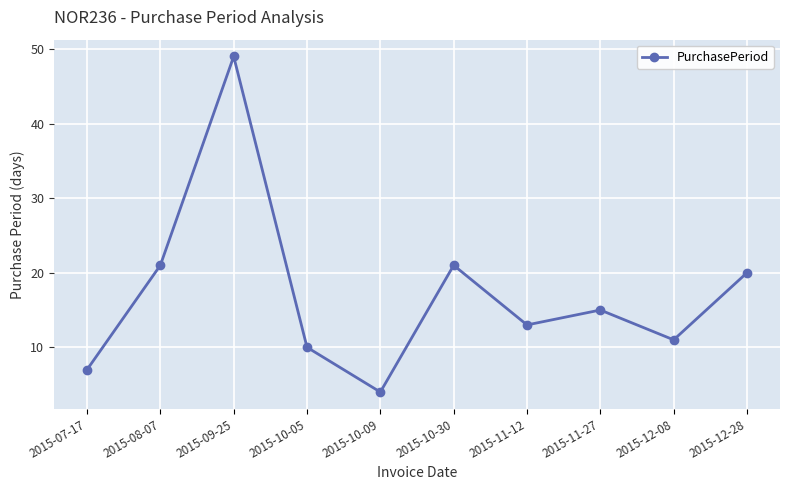

Between 2015-11-27 and 2015-12-28, which is larger?

2015-12-28